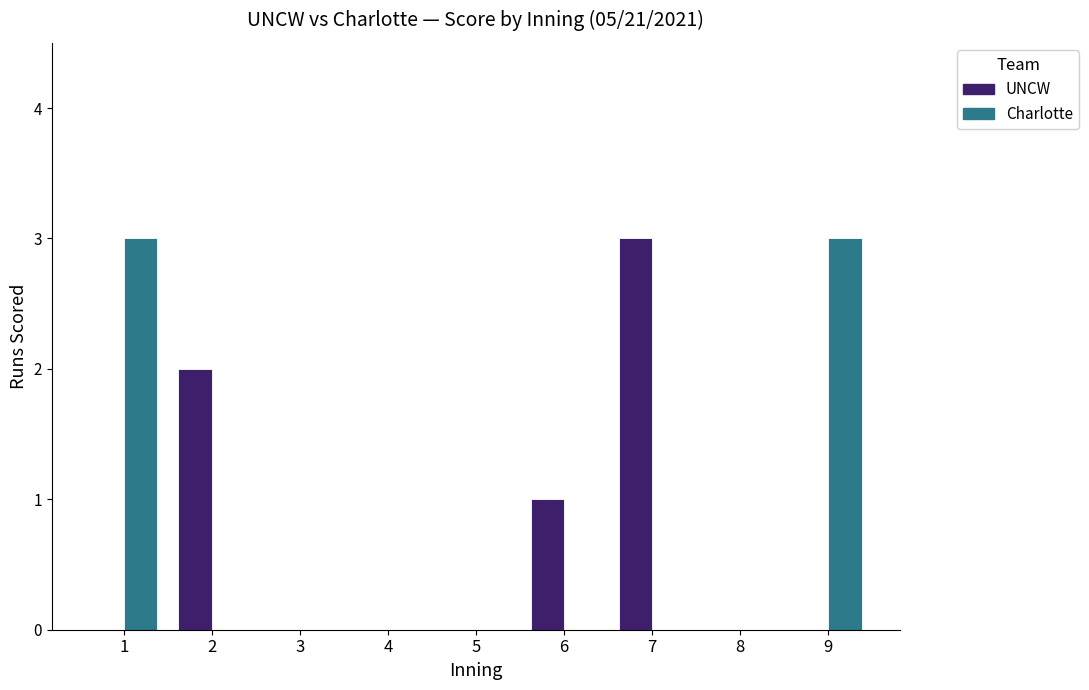

The value of Charlotte at 4 is -2. True or false?

False